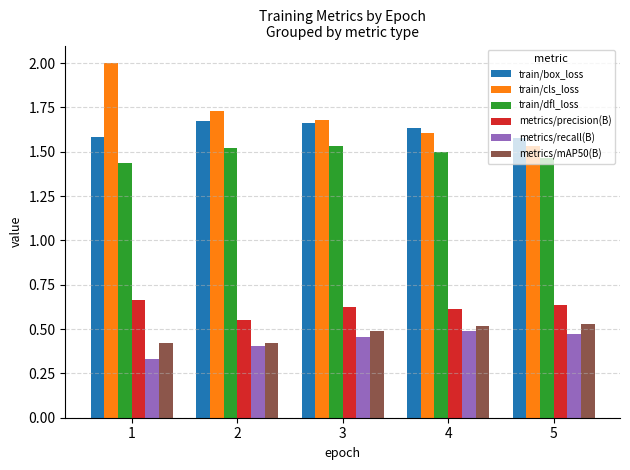

Which series has the largest total across all categories?

train/cls_loss